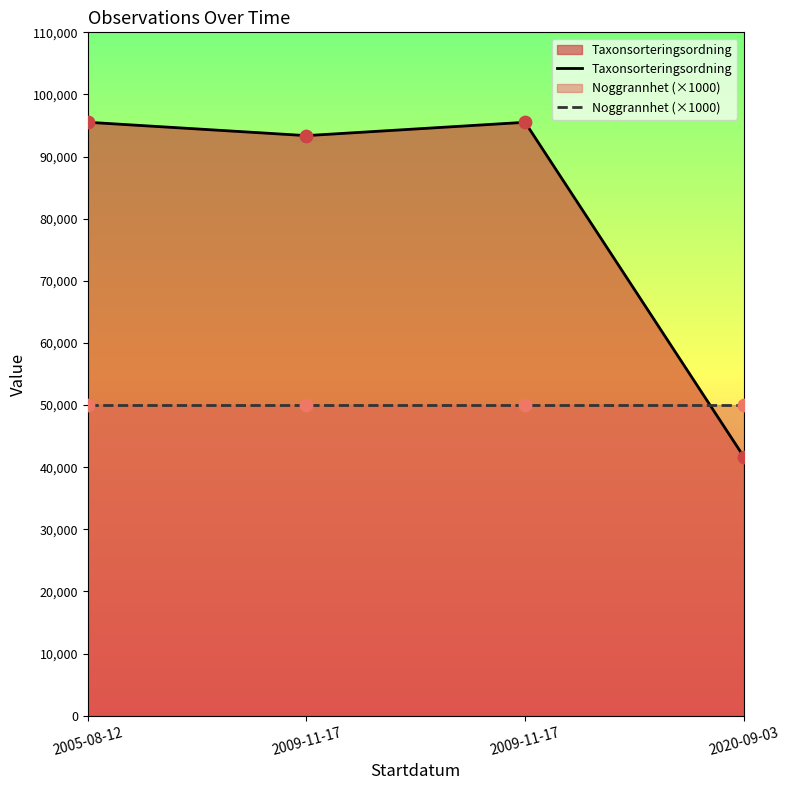

What is the change in value from 2009-11-17 to 2020-09-03?

-53815